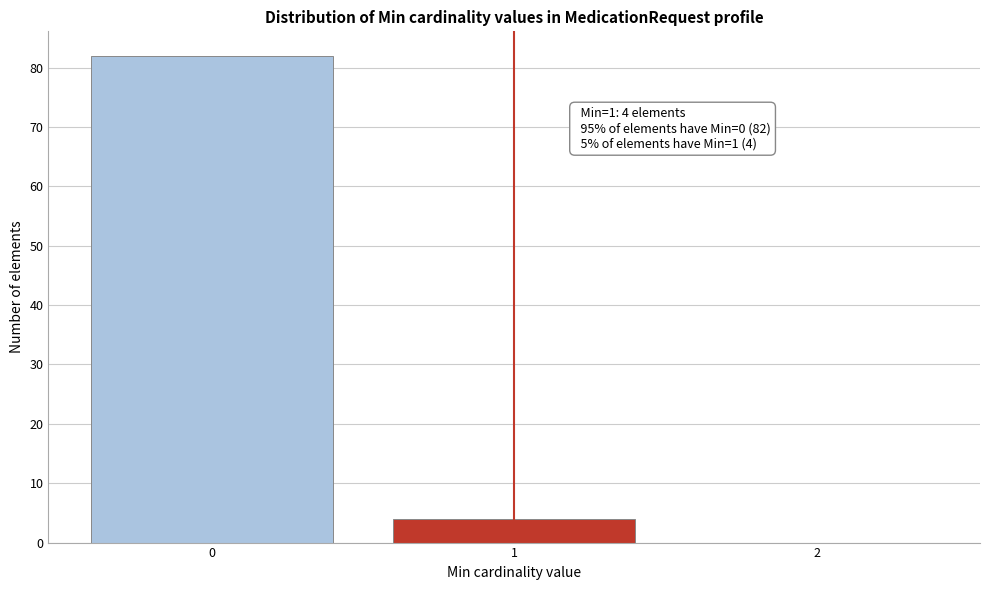

Reading left to right, transcribe all the data shown in this chart.

0=82	1=4	2=0